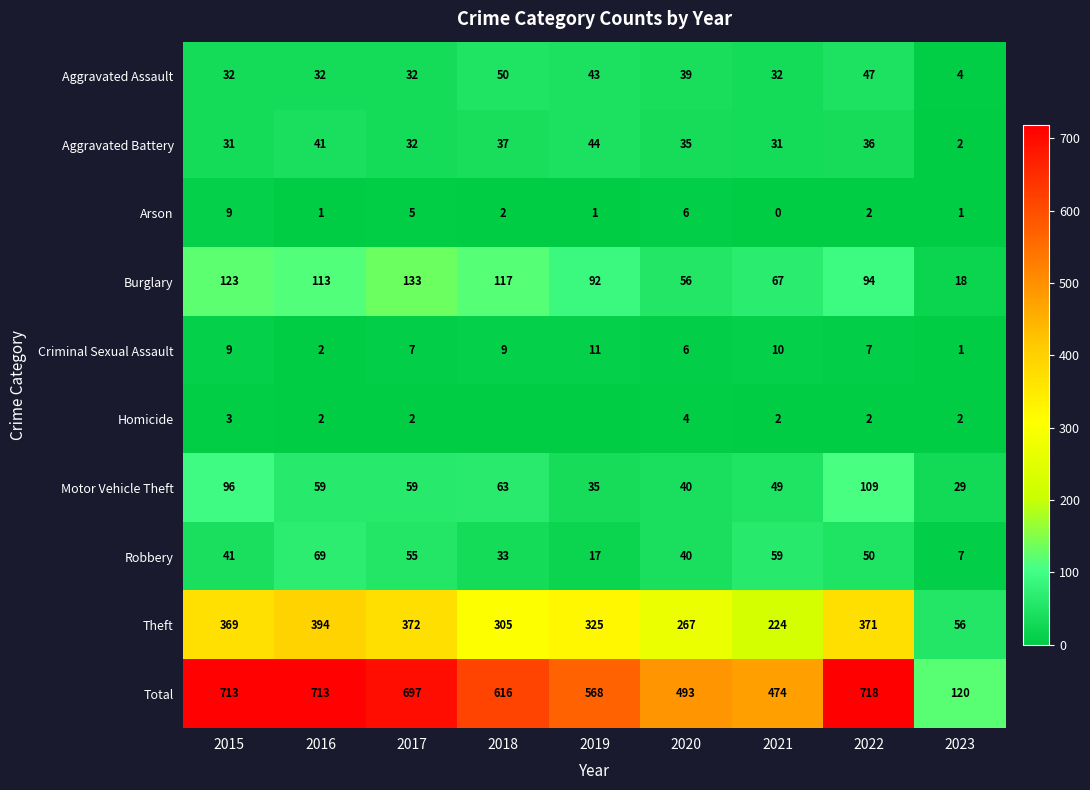

What is the spread (max minus min) of values at 2017?

695